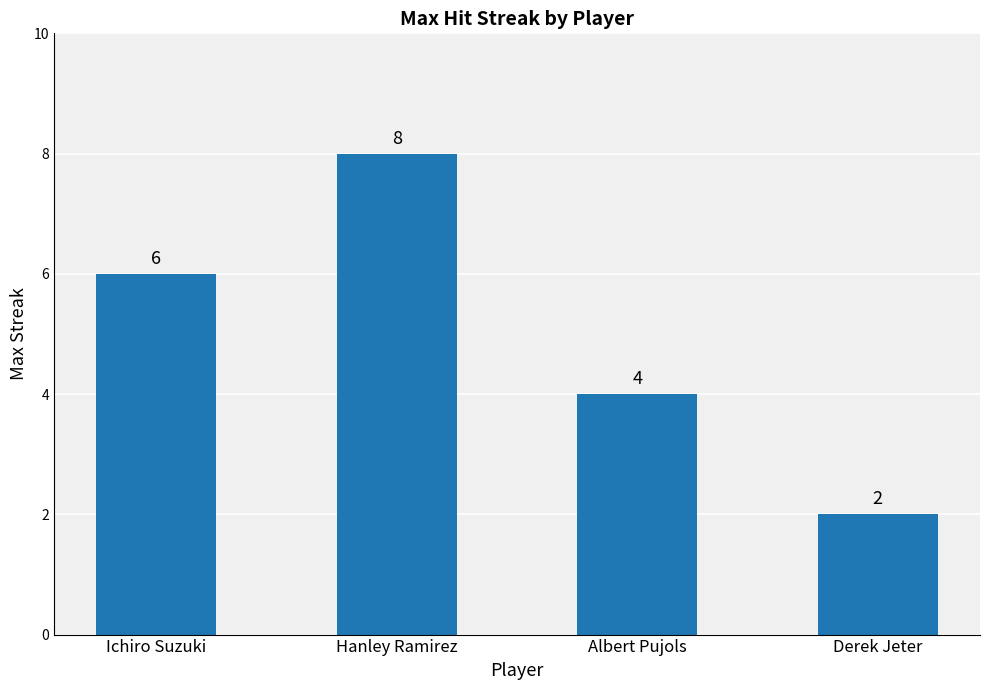

Which label corresponds to the smallest value in the chart?

Derek Jeter